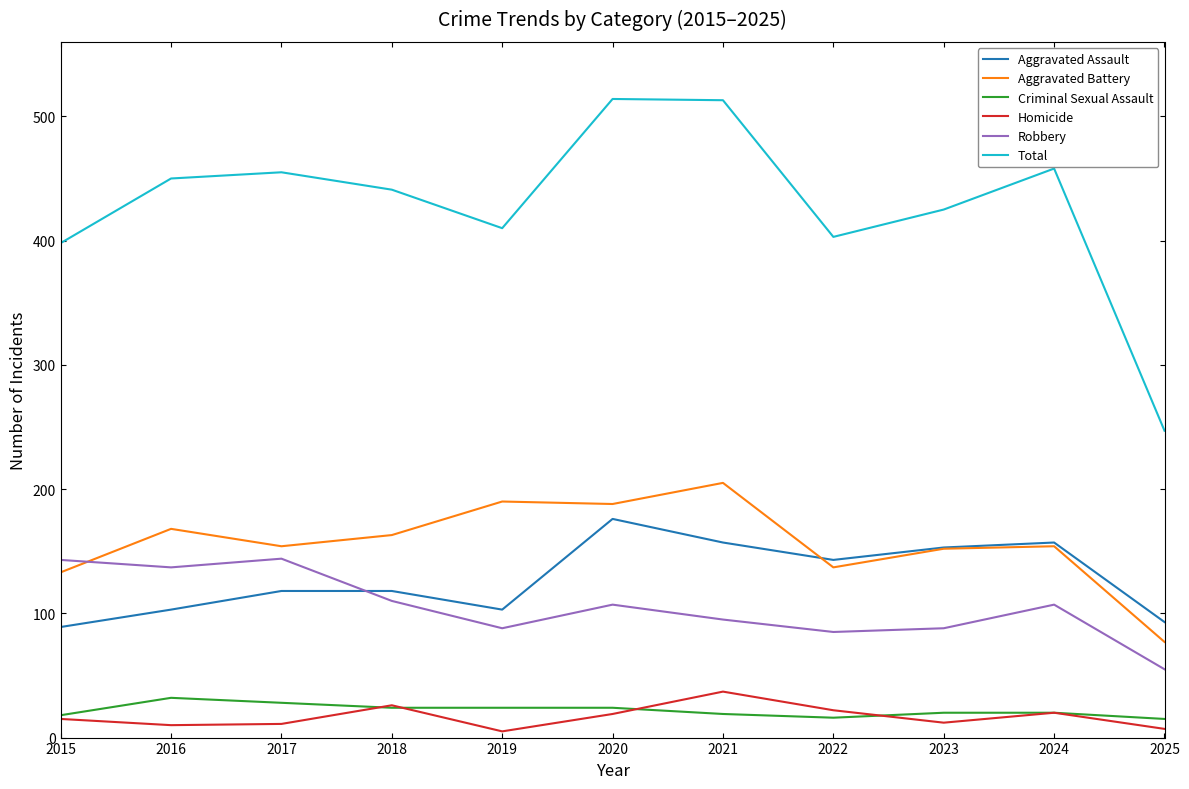

What is the spread (max minus min) of values at 2018?

417